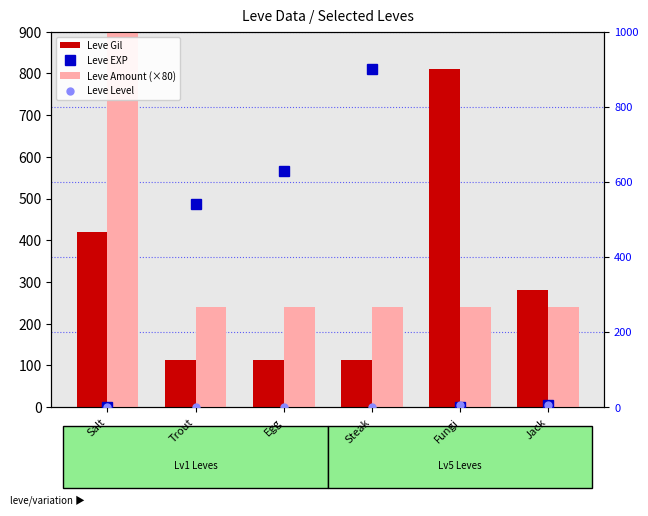

True or false: Leve Amount (×80) has a value of 393 at Egg.

False